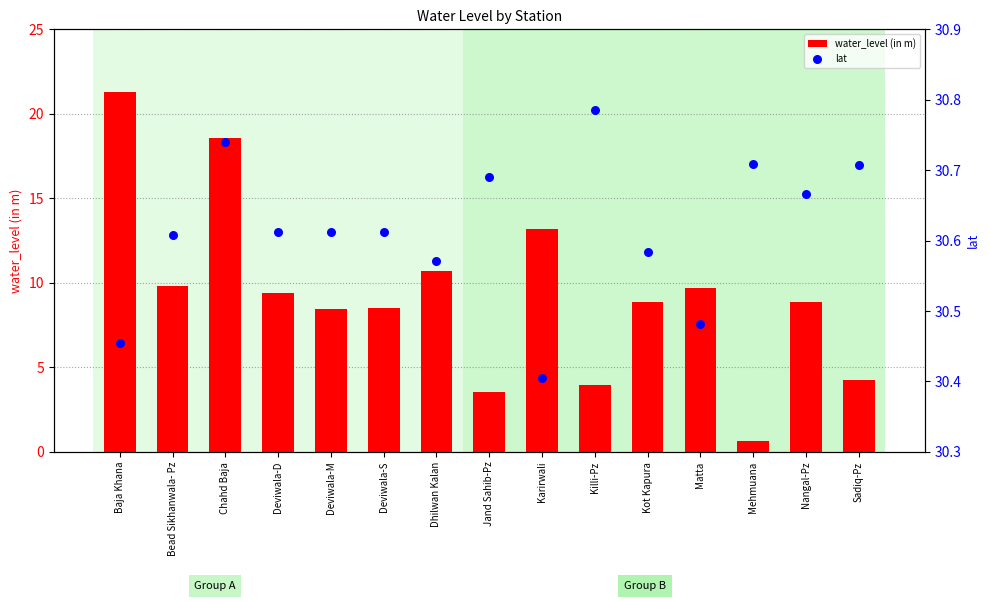

Which series contains the lowest Y value?

water_level (in m)